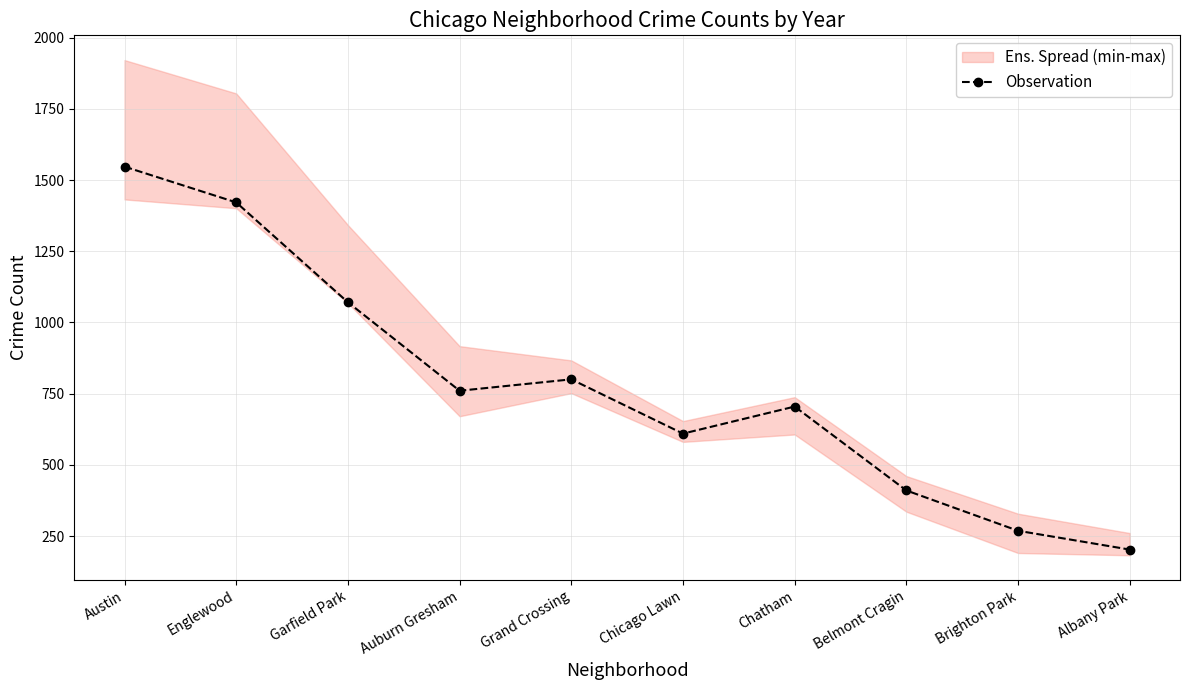

What is the label of the 3rd point from the left?

Garfield Park